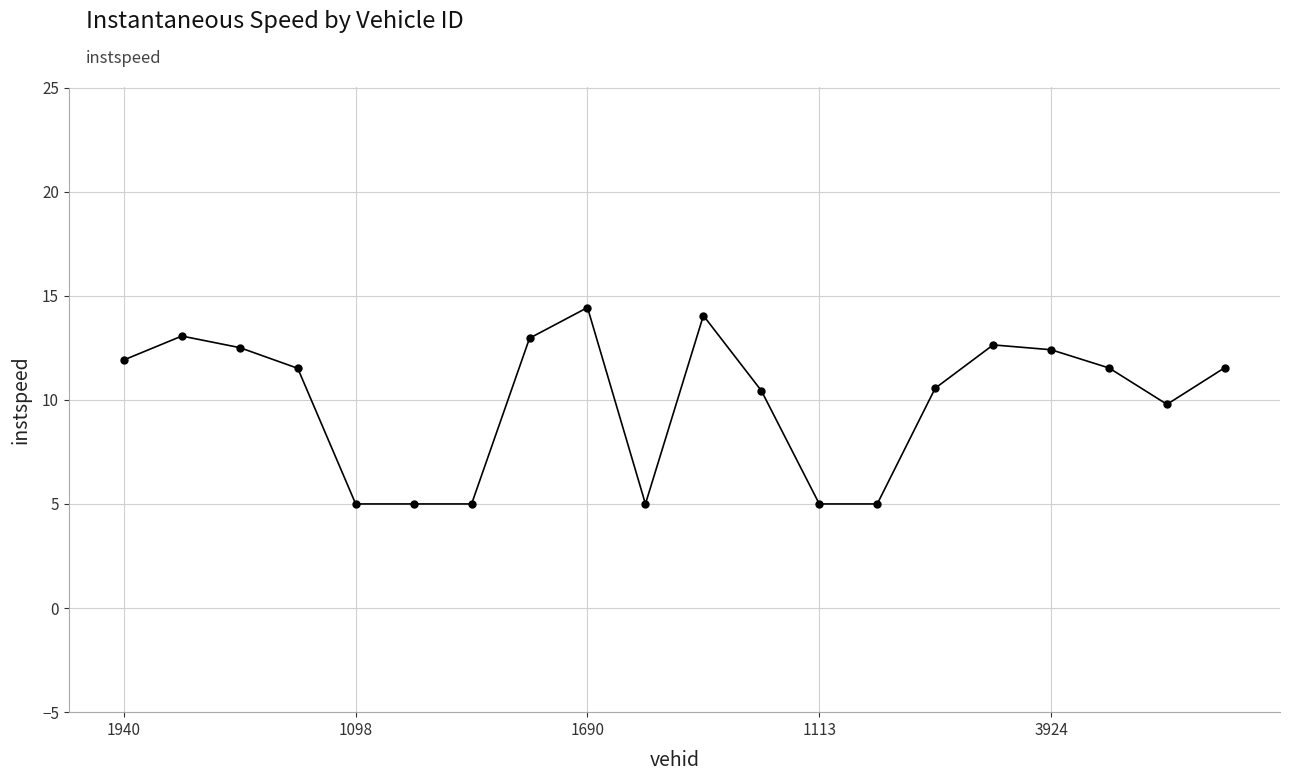

What is the smallest value displayed?

5.0